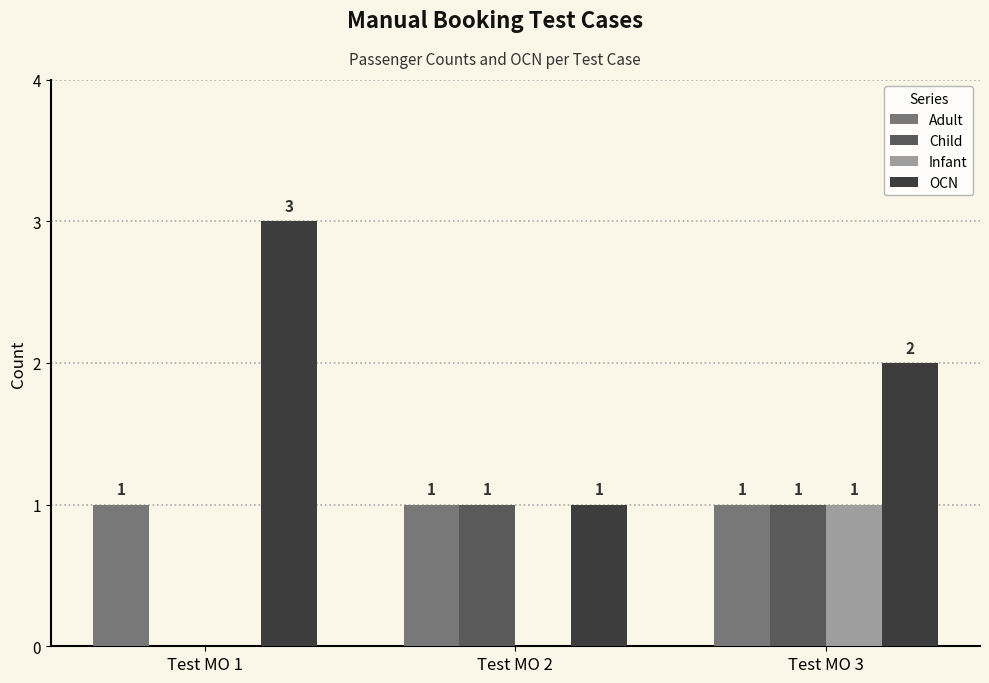

Reading left to right, what are all the values shown in this chart?

Adult: Test MO 1=1	Test MO 2=1	Test MO 3=1
Child: Test MO 1=0	Test MO 2=1	Test MO 3=1
Infant: Test MO 1=0	Test MO 2=0	Test MO 3=1
OCN: Test MO 1=3	Test MO 2=1	Test MO 3=2